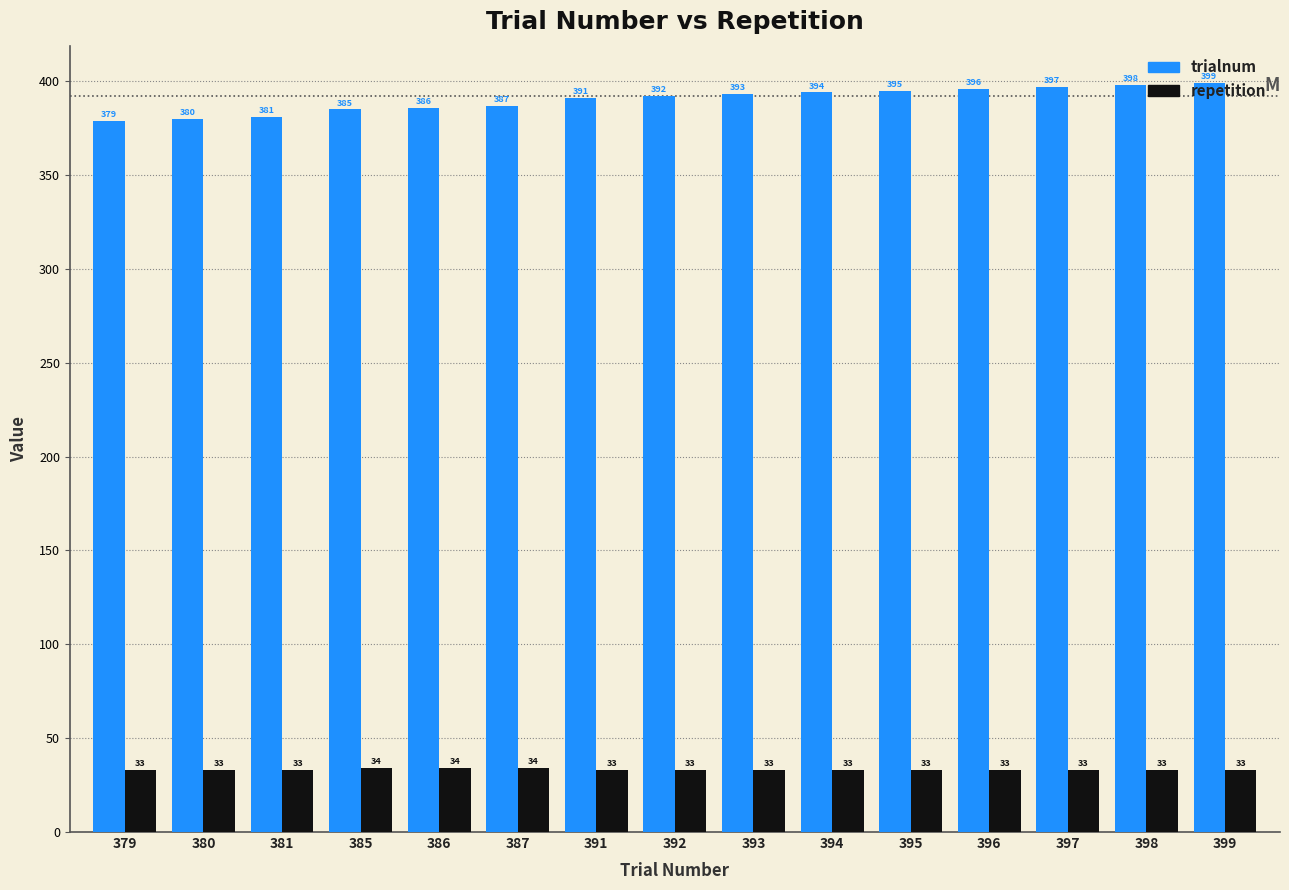

What is the sum of all trialnum values?

5853